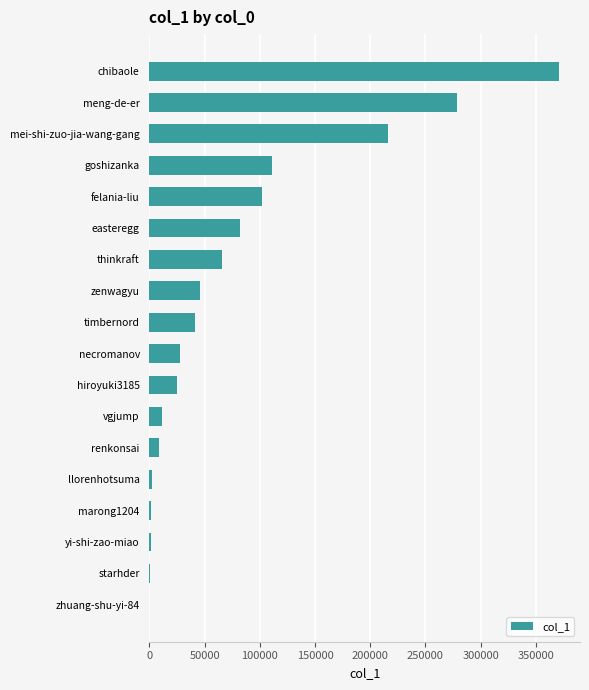

Are the bars horizontal?

Yes